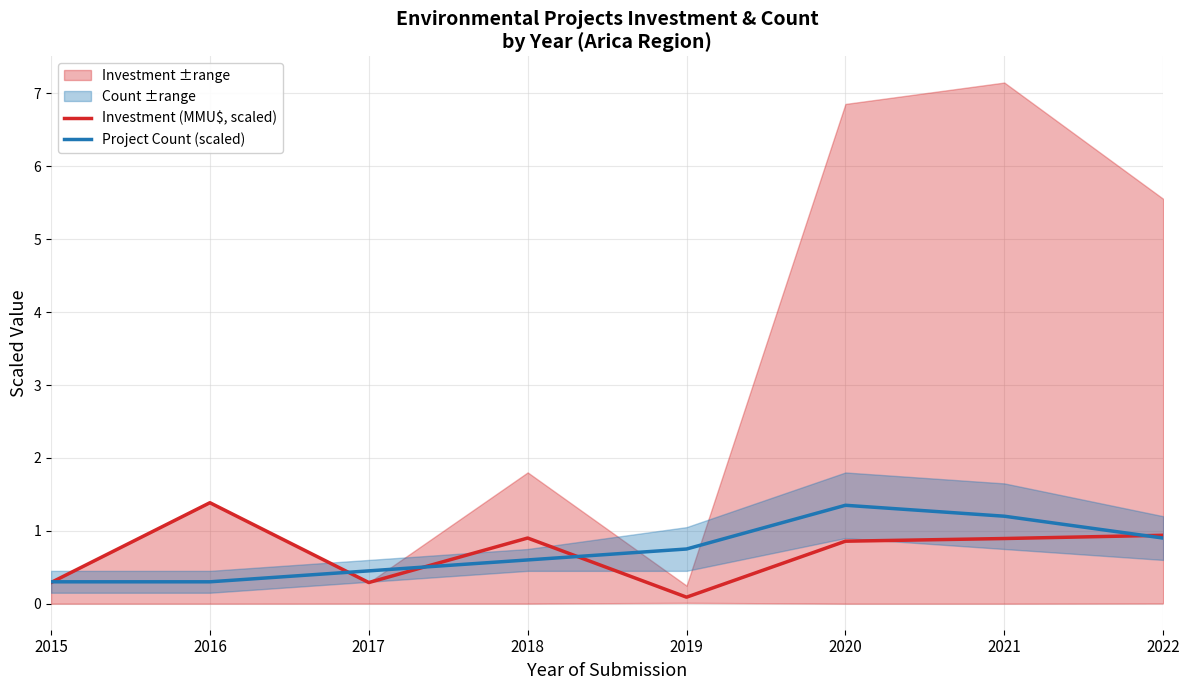

Is it true that Investment (MMU$, scaled) equals 1.3 at 2022?

False